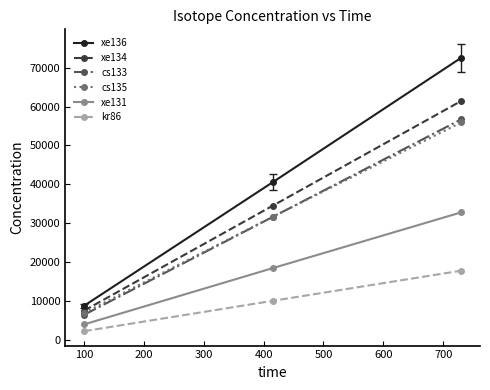

What is the minimum value for cs133?

6373.5